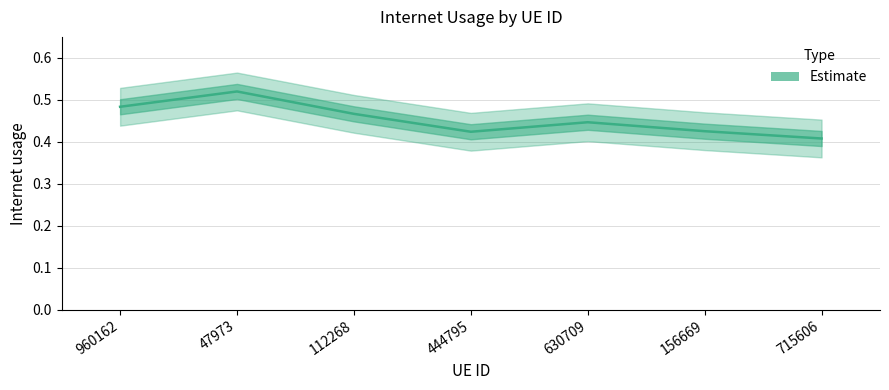

Which category has the highest value across all series?

47973